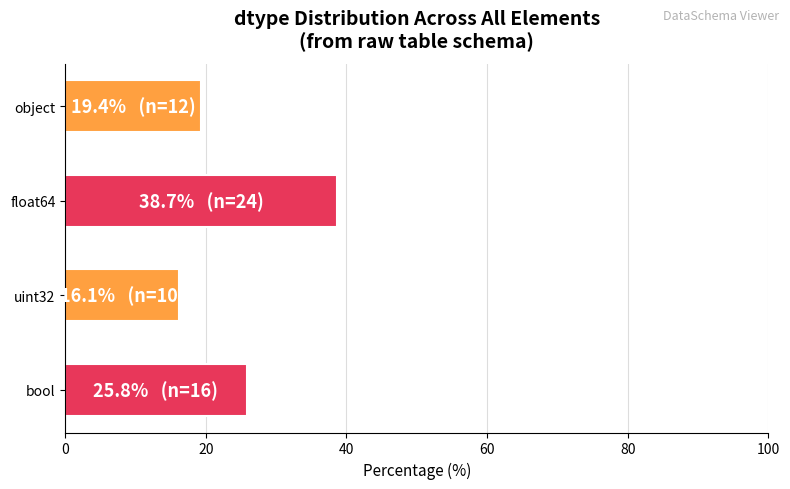

Count the number of data series in this chart.

1